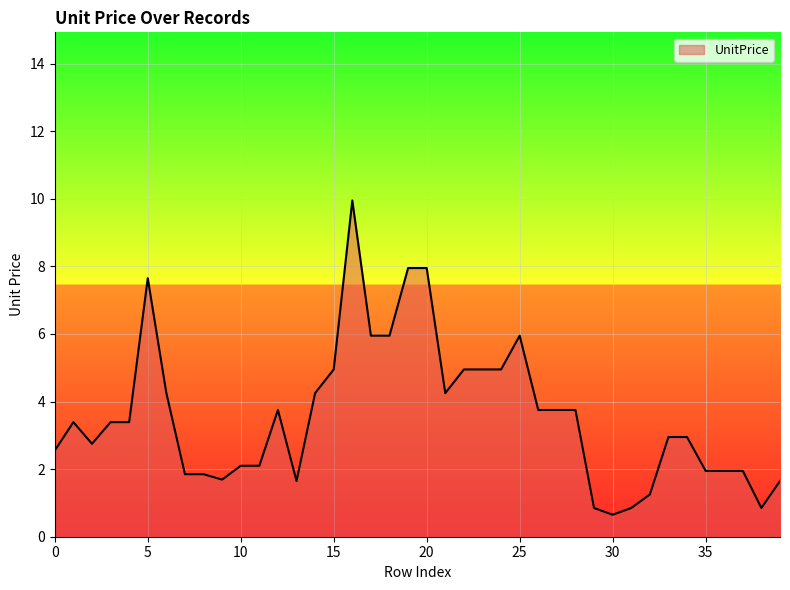

What is the minimum value shown in the chart?

0.7